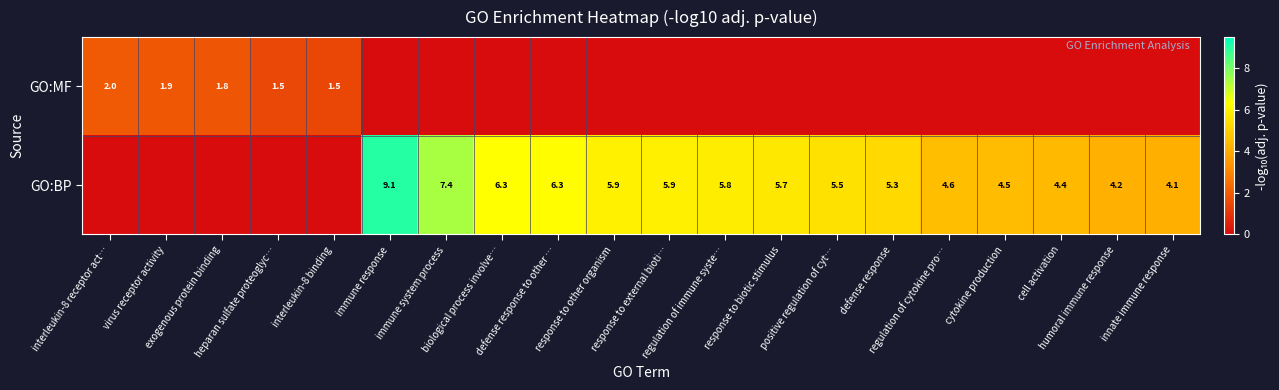

True or false: GO:MF has a value of 0.0 at cell activation.

True